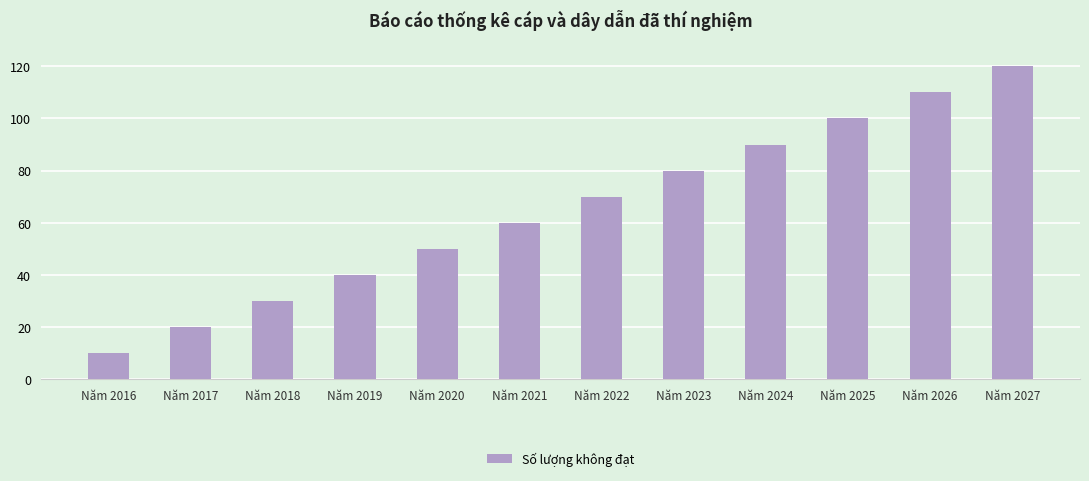

True or false: the data shows 40 at Năm 2019.

True